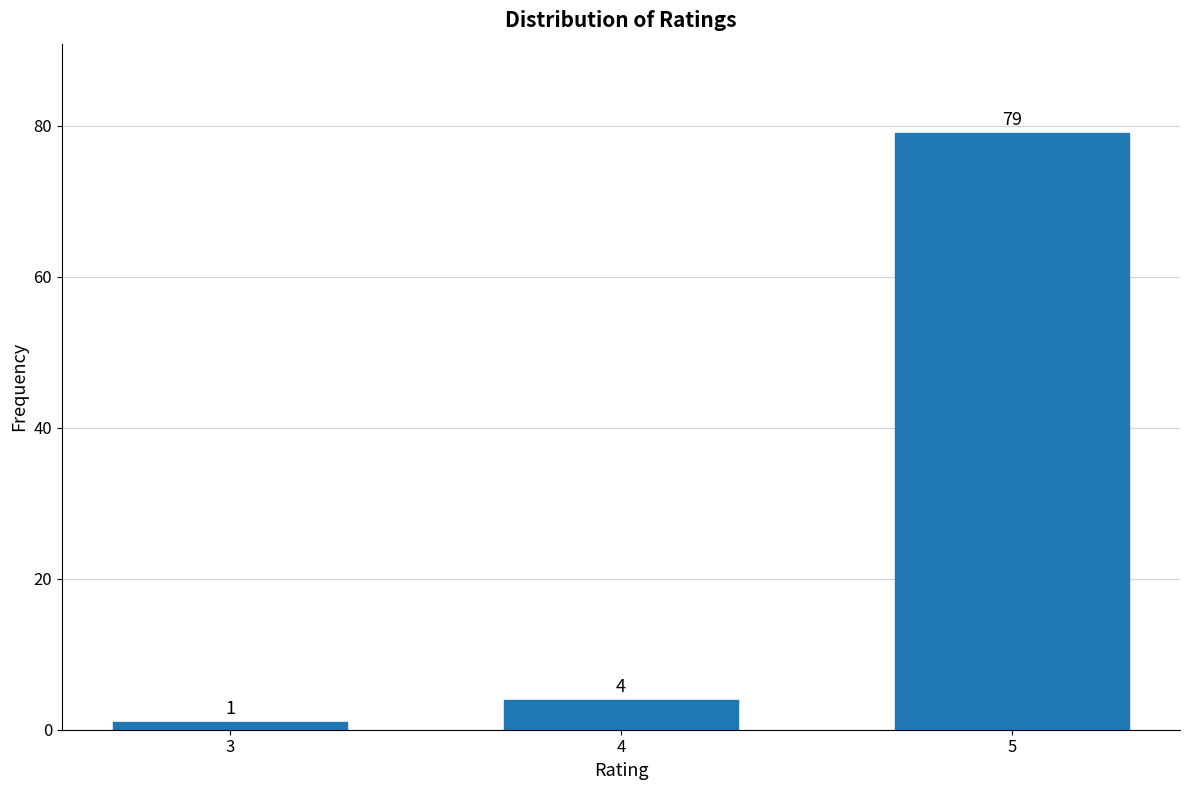

Reading left to right, extract all data points from this chart.

1	4	79